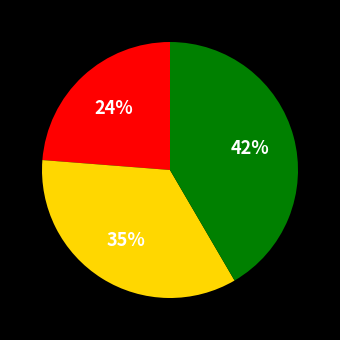

Is there any slice that represents more than half of the pie?

No